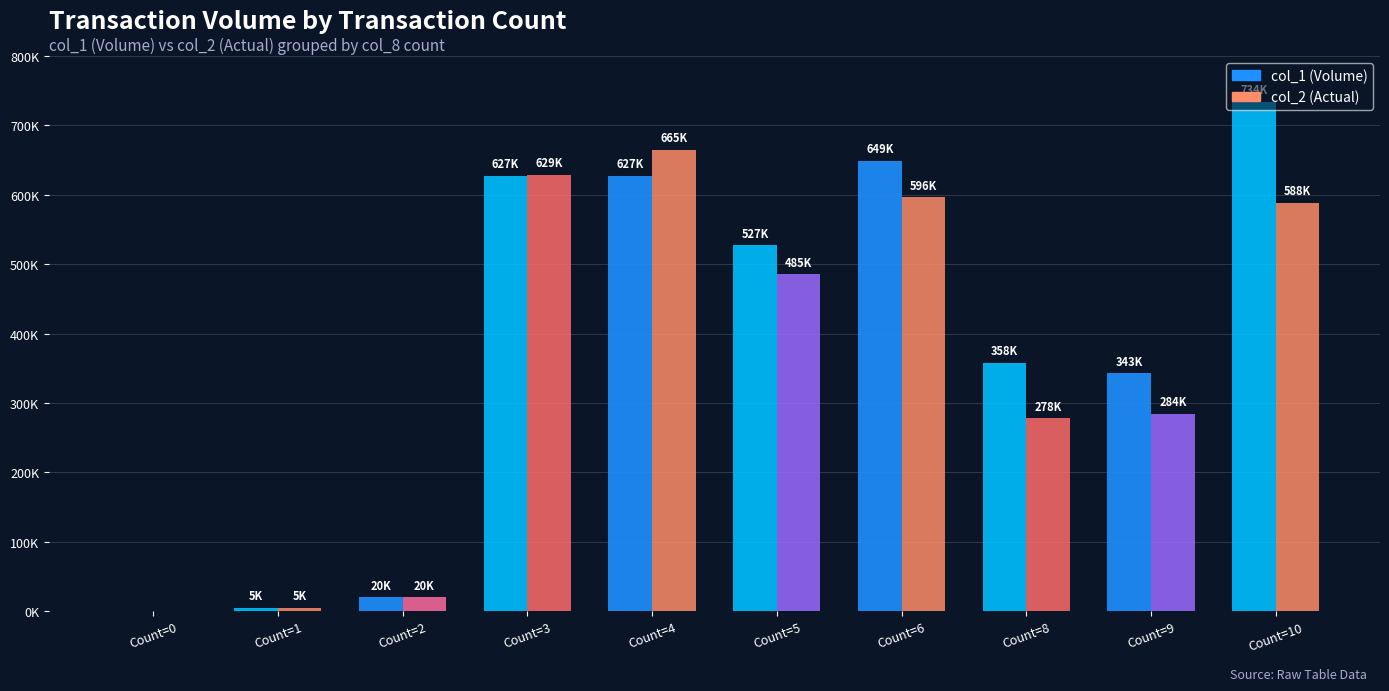

Which category has the highest value across all series?

Count=10